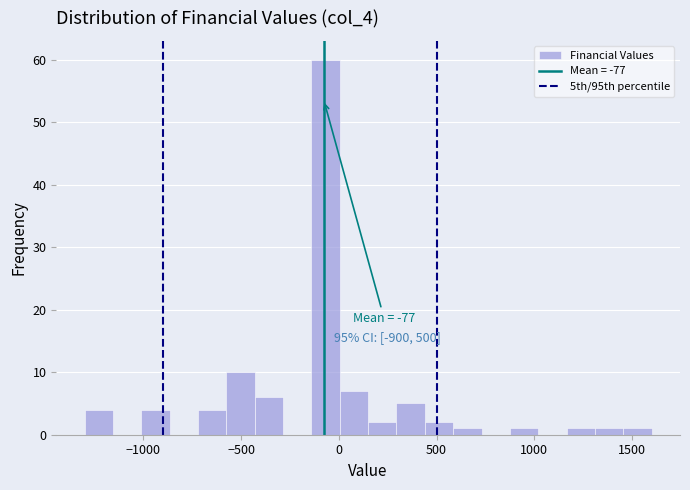

Around what value on the x-axis is the tallest bar? Give the approximate position of its centre, as read against the axis.

-50